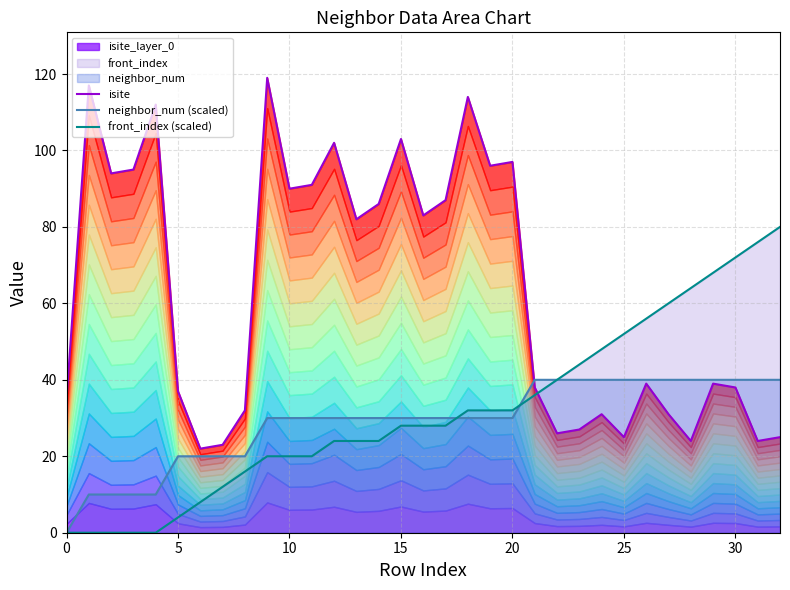

After their last crossing, which series has the higher values: neighbor_num (scaled) or front_index (scaled)?

neighbor_num (scaled)